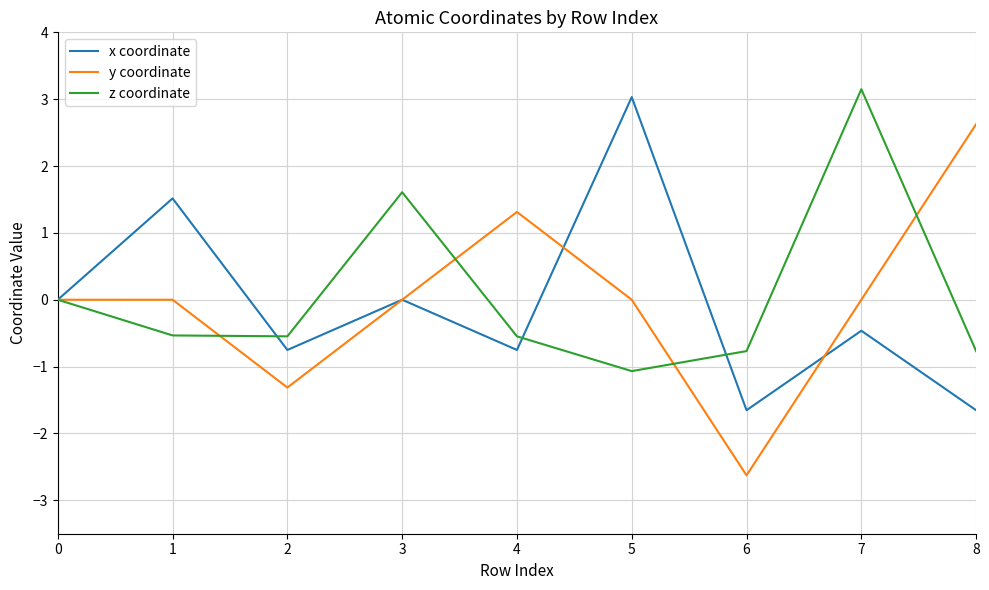

At 7, list the series in order from largest to smallest.

z coordinate, y coordinate, x coordinate